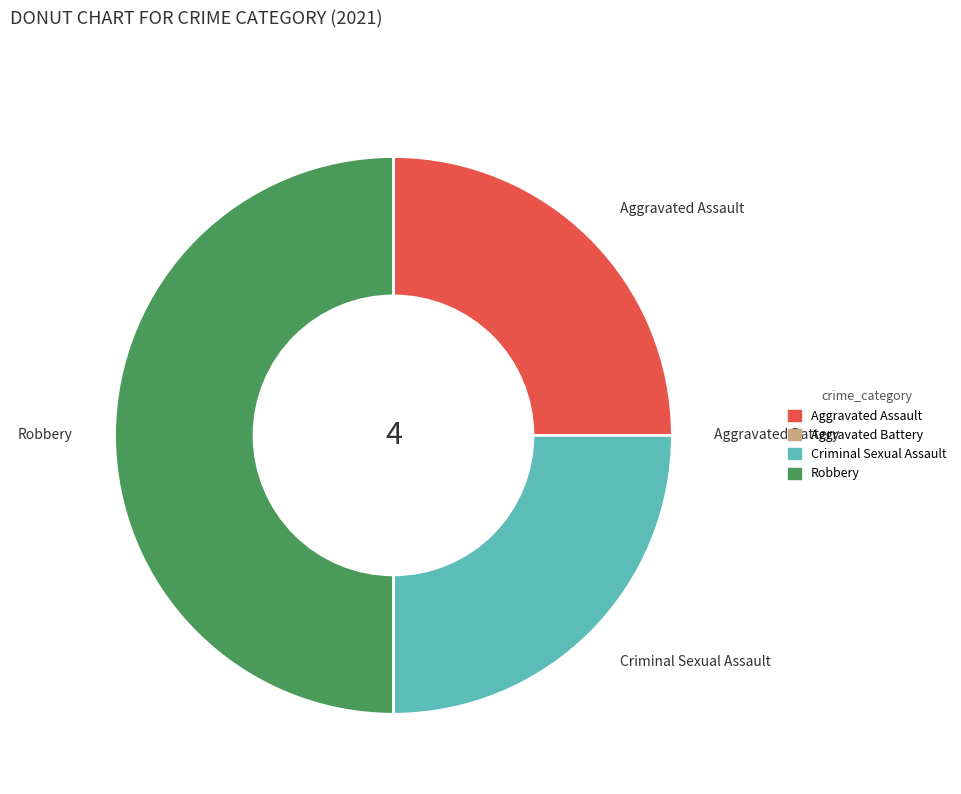

True or false: Criminal Sexual Assault accounts for 37% of the total.

False